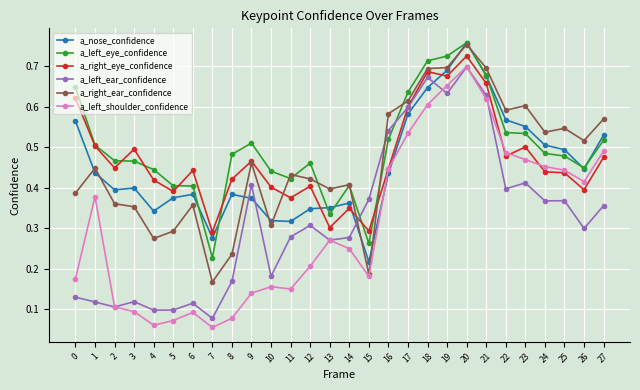

How many series are shown in this chart?

6